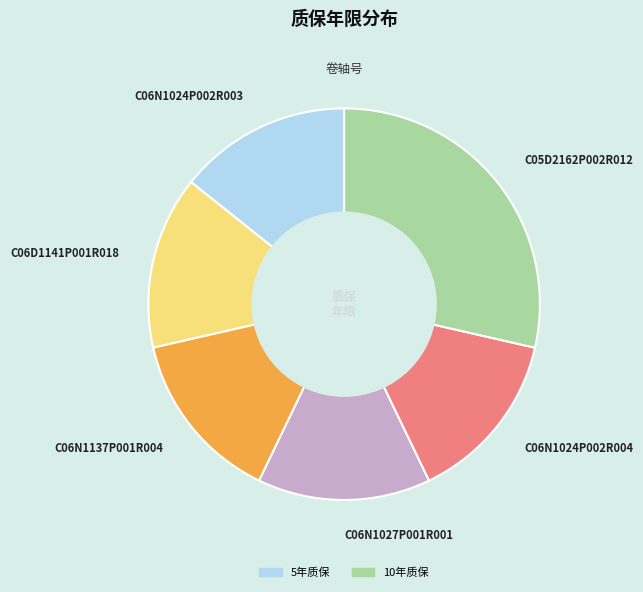

How many slices are in this pie chart?

6